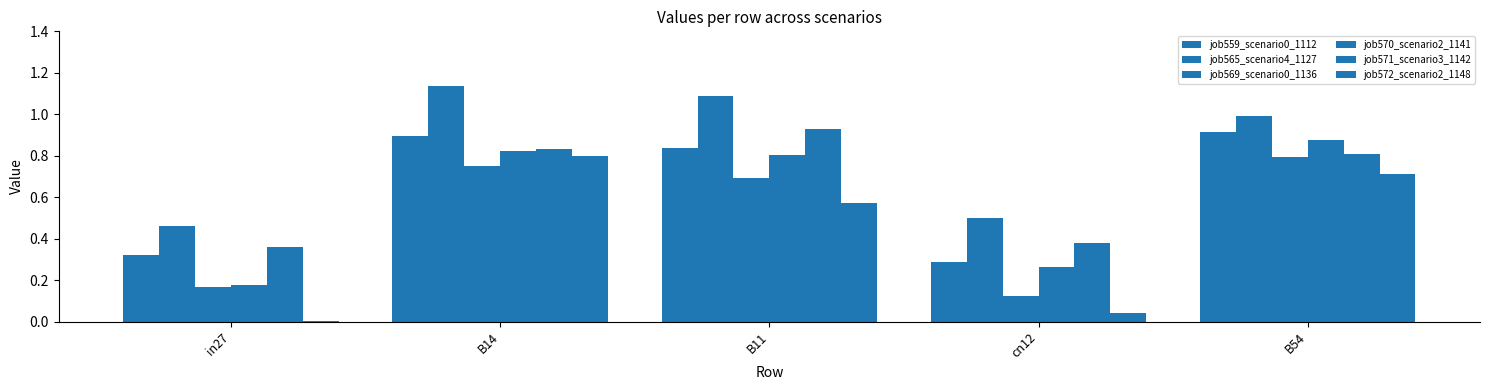

What is the difference between the maximum and second lowest values in the job572_scenario2_1148 series?

0.8